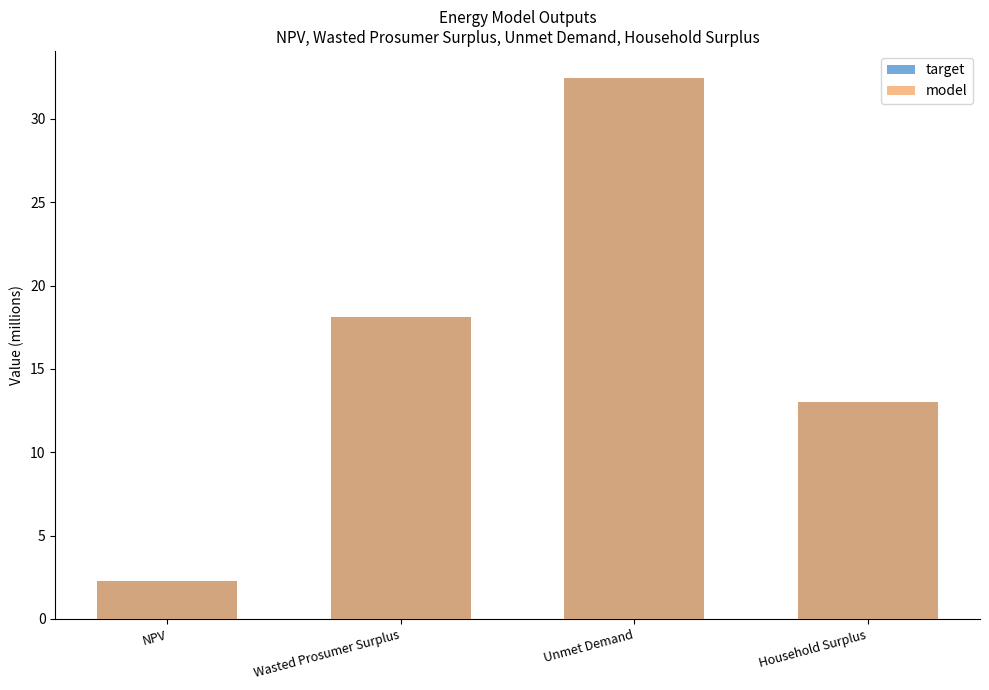

What is the total value across all series at Wasted Prosumer Surplus?

36.2